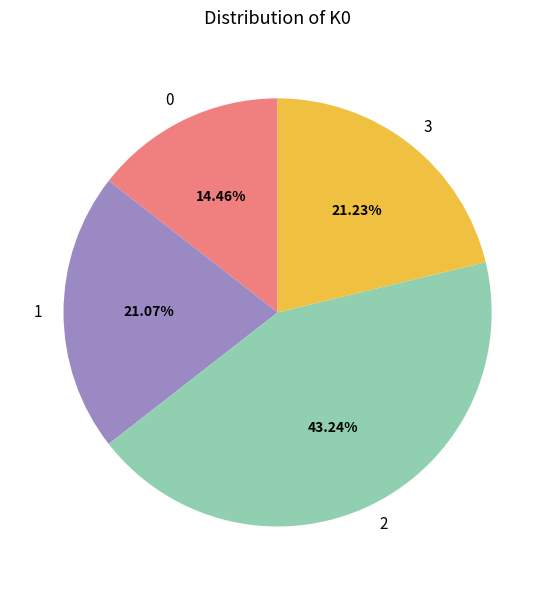

Which category has the biggest portion of the pie?

2